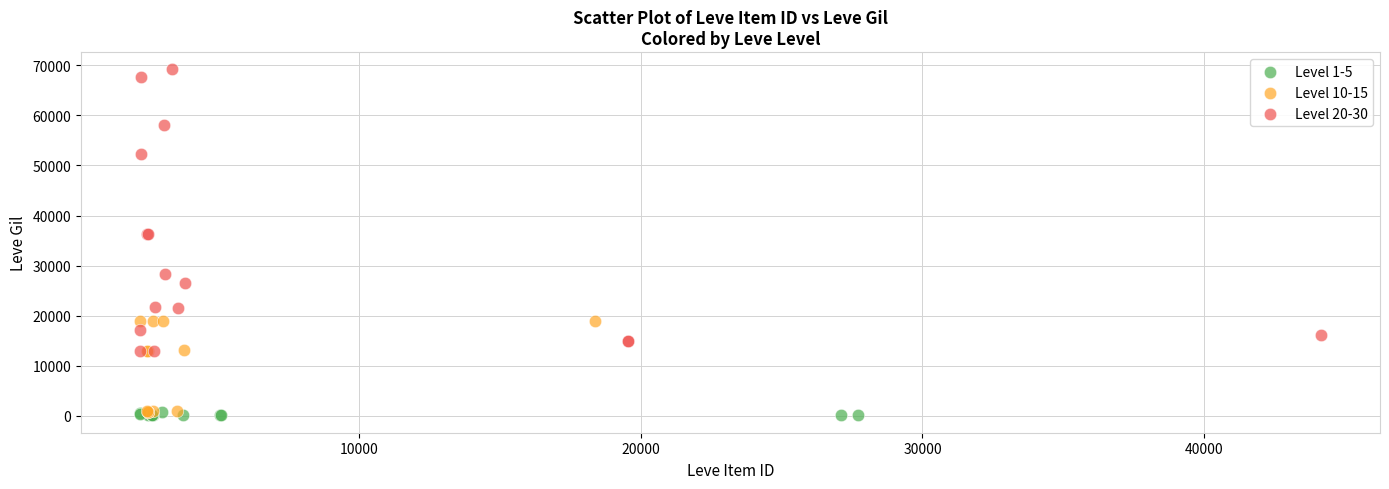

What are all the series names shown in the legend?

Level 1-5, Level 10-15, Level 20-30